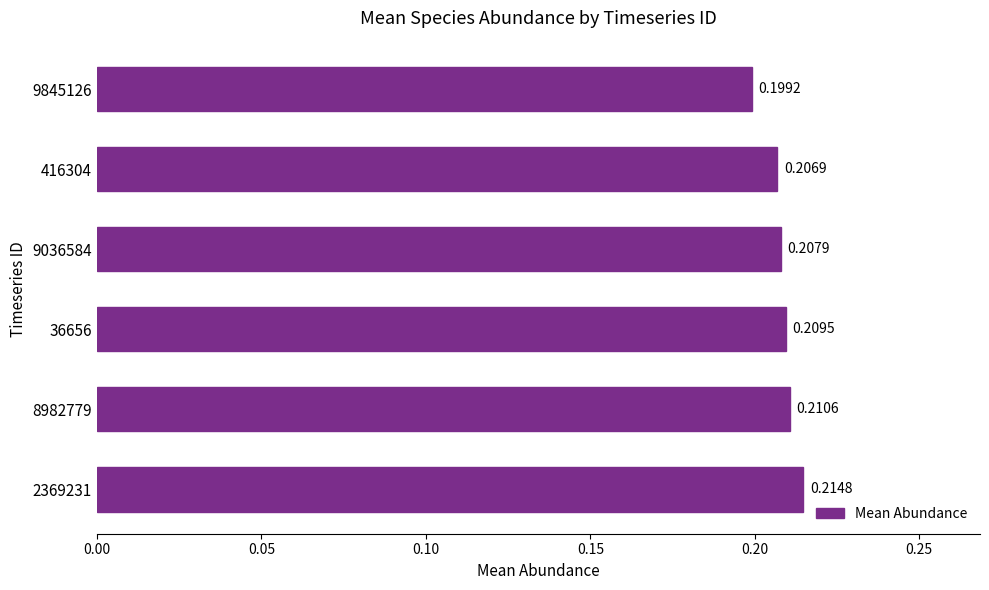

Rank the categories by value from lowest to highest.

9845126, 416304, 9036584, 36656, 8982779, 2369231